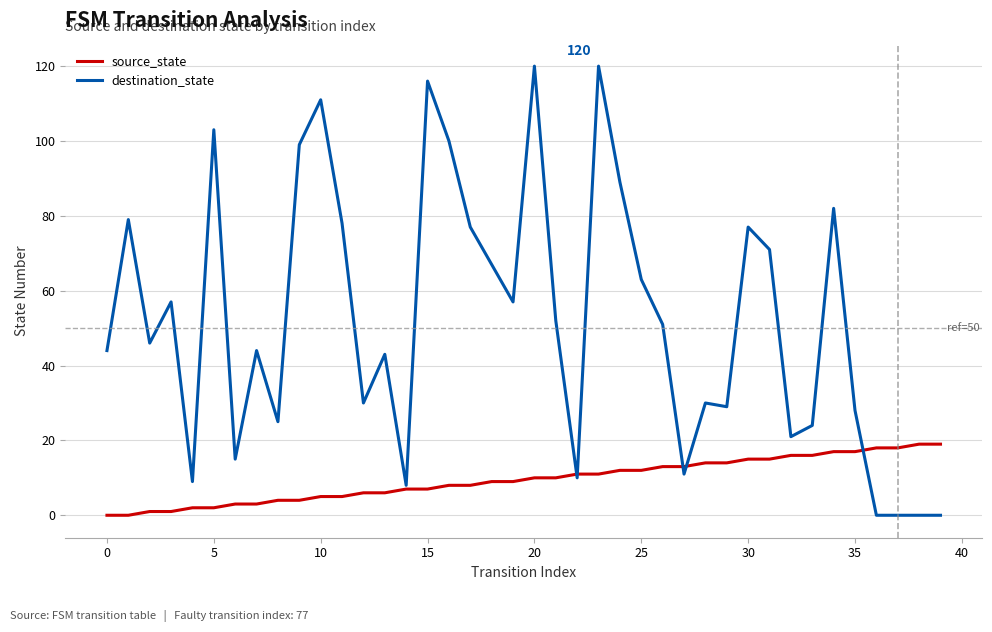

How many series are shown in this chart?

2